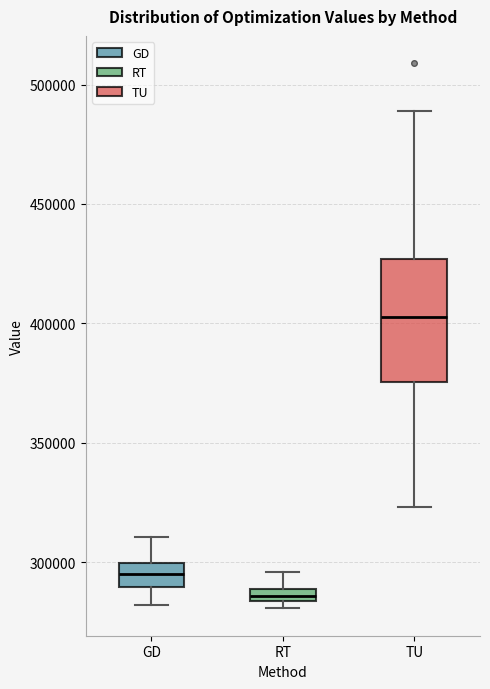

Which box's median line is the lowest?

RT